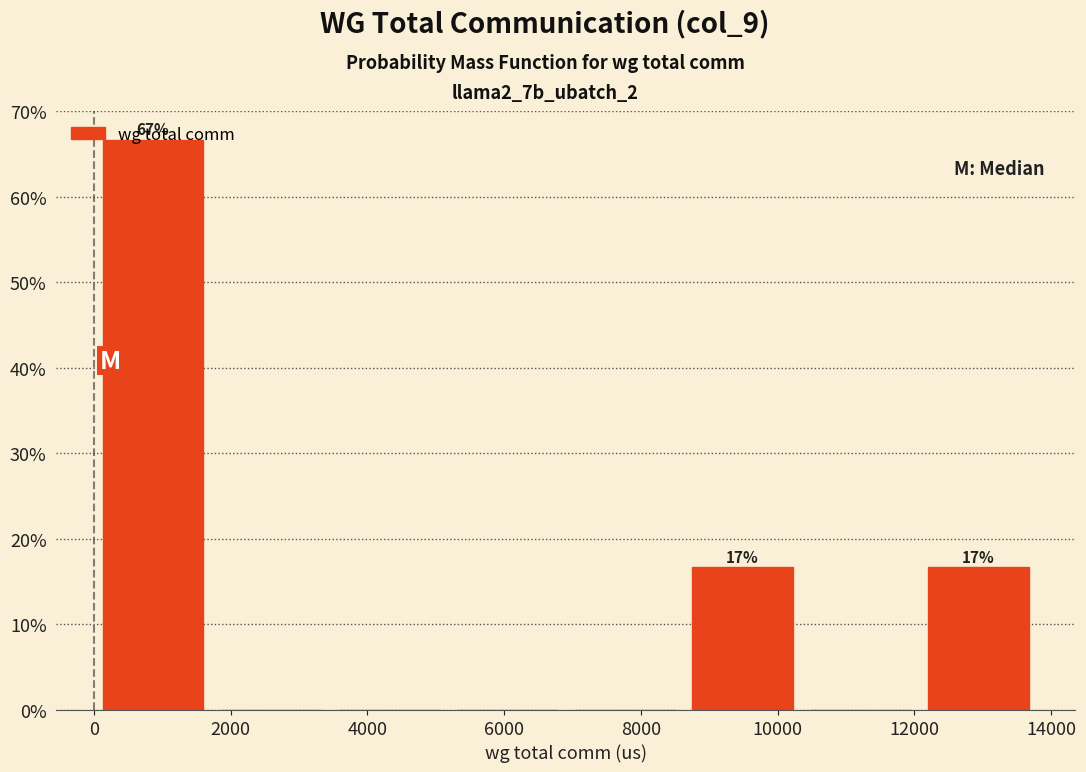

Which range on the x-axis has the tallest bar?

0 to 1800